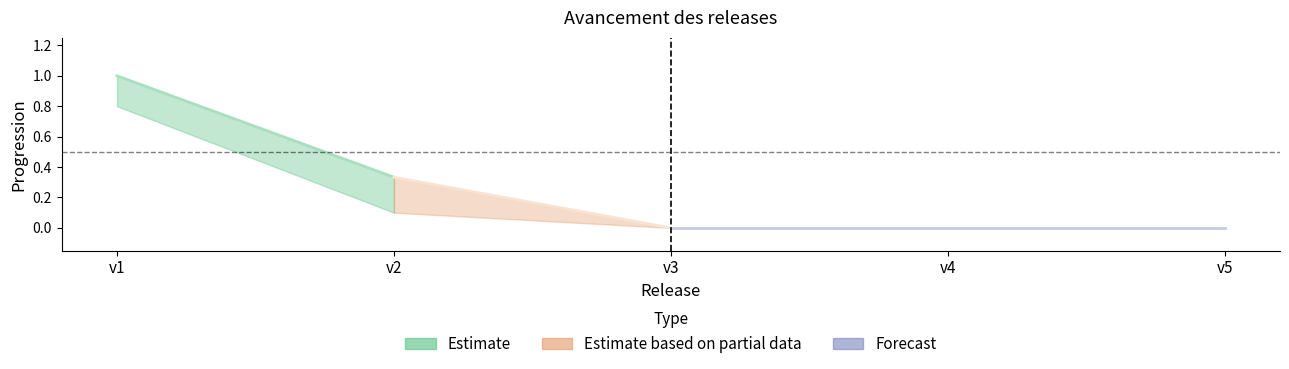

How many data points in progress are above 0?

2